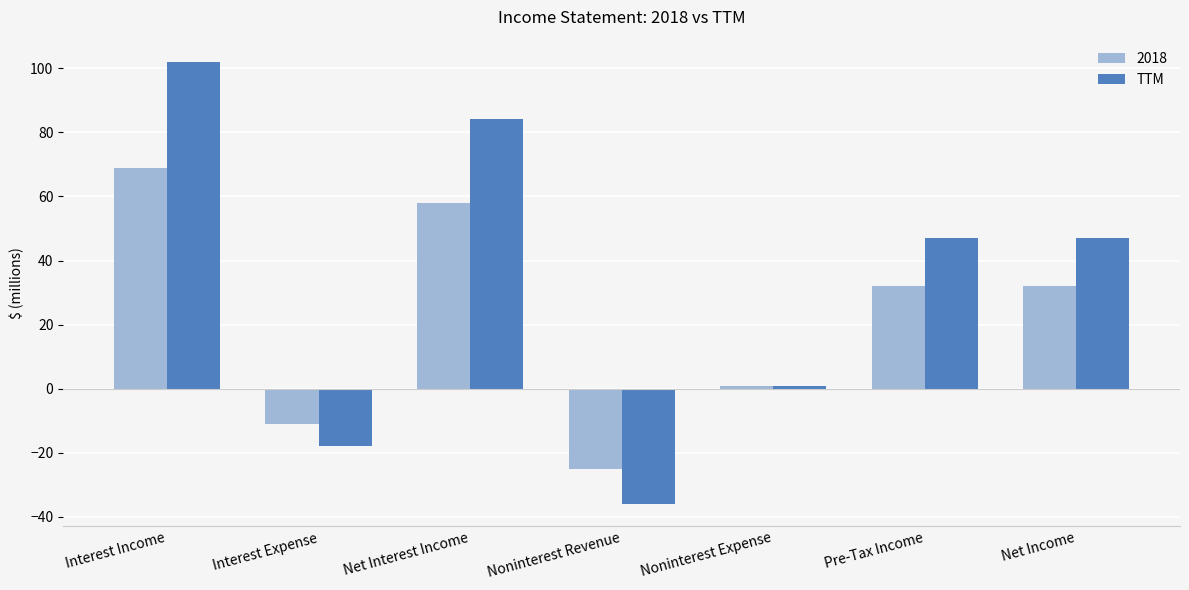

Which series has the widest spread of values?

TTM